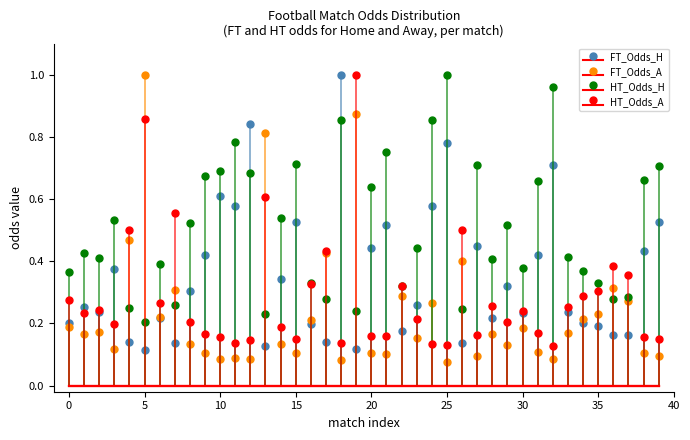

What is the average value of the HT_Odds_A series?

0.3